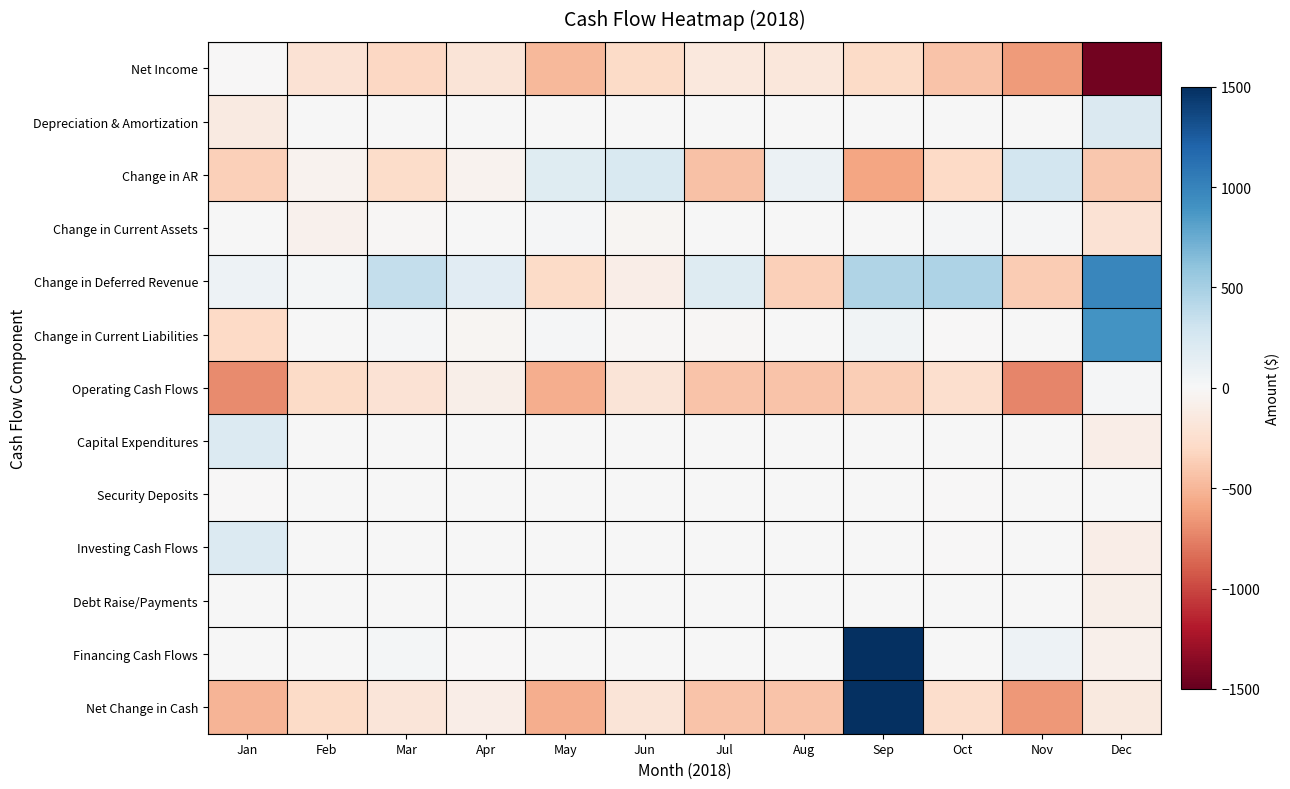

Reading left to right, list all the values displayed in this chart.

Net Income: Jan=-3	Feb=-222	Mar=-309	Apr=-193	May=-481	Jun=-282	Jul=-158	Aug=-172	Sep=-285	Oct=-432	Nov=-635	Dec=-1444
Depreciation & Amortization: Jan=-136	Feb=0	Mar=0	Apr=0	May=0	Jun=0	Jul=0	Aug=0	Sep=0	Oct=0	Nov=0	Dec=213
Change in AR: Jan=-352	Feb=-47	Mar=-276	Apr=-50	May=186	Jun=225	Jul=-442	Aug=83	Sep=-587	Oct=-301	Nov=271	Dec=-403
Change in Current Assets: Jan=0	Feb=-60	Mar=-12	Apr=11	May=17	Jun=-33	Jul=3	Aug=11	Sep=1	Oct=21	Nov=12	Dec=-222
Change in Deferred Revenue: Jan=80	Feb=33	Mar=360	Apr=171	May=-291	Jun=-95	Jul=192	Aug=-359	Sep=450	Oct=467	Nov=-383	Dec=981
Change in Current Liabilities: Jan=-295	Feb=7	Mar=22	Apr=-27	May=19	Jun=-12	Jul=-19	Aug=6	Sep=54	Oct=-4	Nov=7	Dec=895
Operating Cash Flows: Jan=-706	Feb=-289	Mar=-215	Apr=-88	May=-550	Jun=-197	Jul=-424	Aug=-431	Sep=-367	Oct=-249	Nov=-728	Dec=20
Capital Expenditures: Jan=204	Feb=0	Mar=0	Apr=0	May=0	Jun=0	Jul=0	Aug=0	Sep=0	Oct=0	Nov=0	Dec=-94
Security Deposits: Jan=-2	Feb=0	Mar=0	Apr=0	May=0	Jun=0	Jul=0	Aug=0	Sep=0	Oct=-10	Nov=0	Dec=0
Investing Cash Flows: Jan=202	Feb=0	Mar=0	Apr=0	May=0	Jun=0	Jul=0	Aug=0	Sep=0	Oct=-10	Nov=0	Dec=-94
Debt Raise/Payments: Jan=0	Feb=0	Mar=0	Apr=0	May=0	Jun=0	Jul=0	Aug=0	Sep=0	Oct=0	Nov=0	Dec=-92
Financing Cash Flows: Jan=0	Feb=0	Mar=34	Apr=-10	May=10	Jun=0	Jul=0	Aug=8	Sep=24310	Oct=0	Nov=77	Dec=-74
Net Change in Cash: Jan=-504	Feb=-289	Mar=-181	Apr=-98	May=-540	Jun=-197	Jul=-424	Aug=-423	Sep=23943	Oct=-259	Nov=-651	Dec=-148